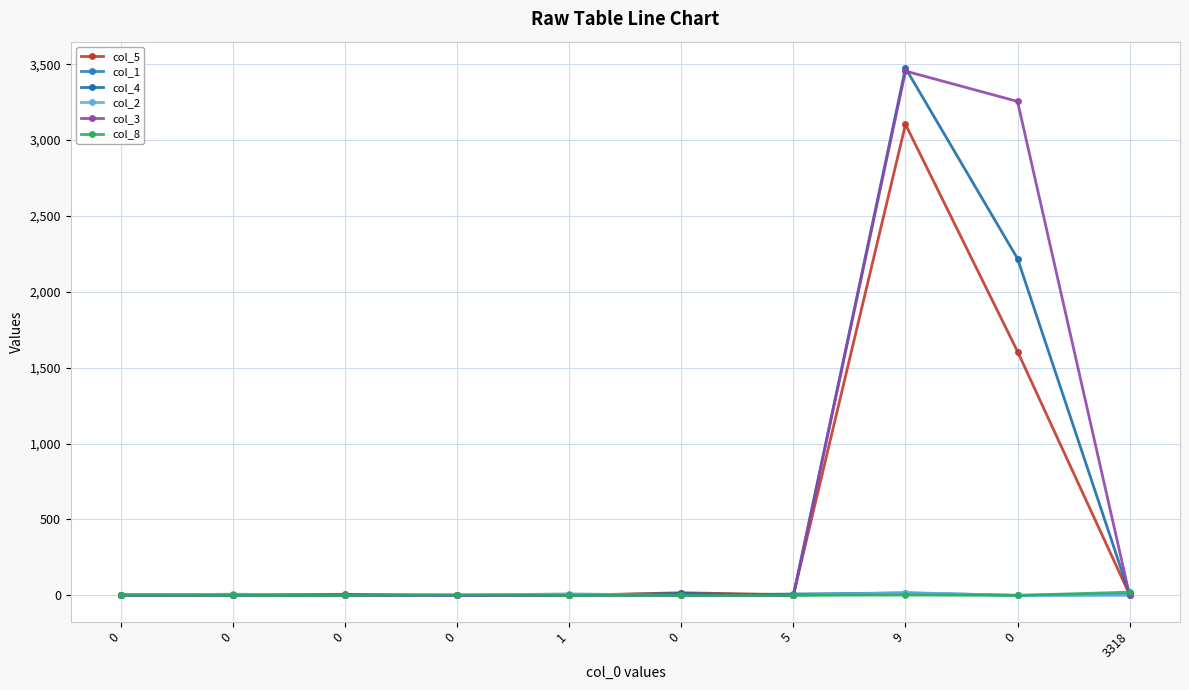

Does the chart have visible grid lines?

Yes